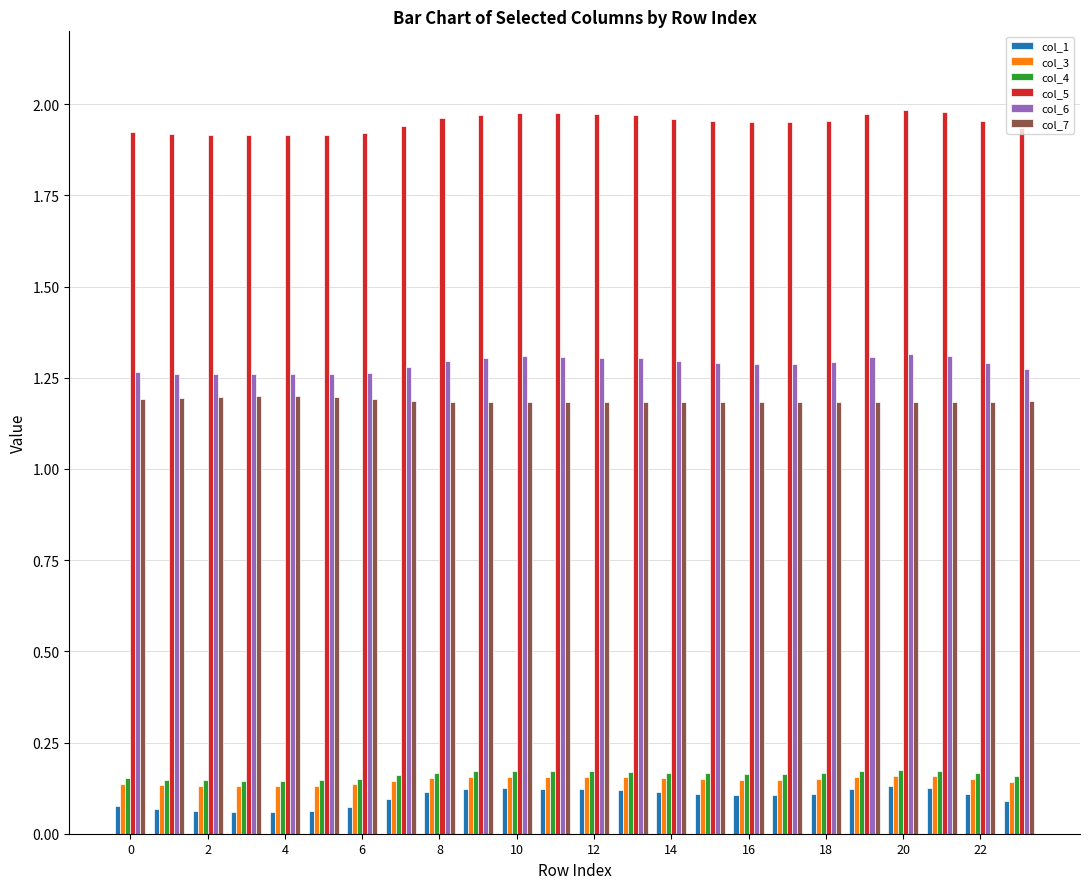

How many bars are there in each group?

6